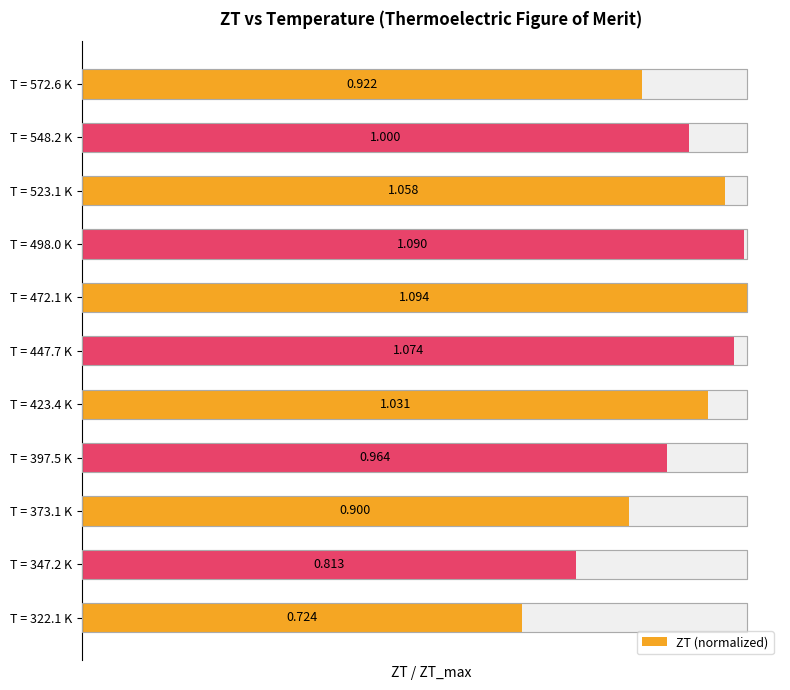

Reading left to right, transcribe all the data shown in this chart.

0.7	0.7	0.8	0.9	0.9	1.0	1.0	1.0	1.0	0.9	0.8